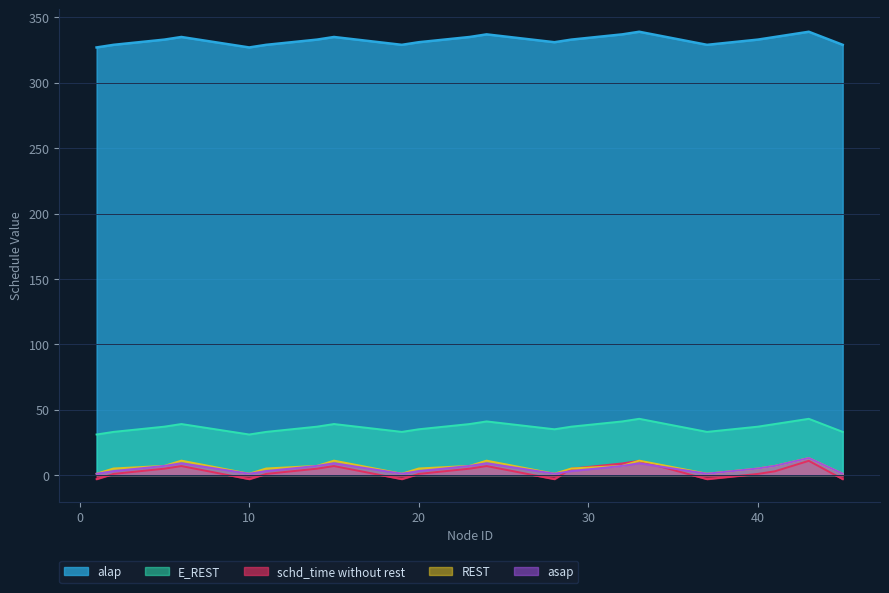

What is the total value across all series at 19?

360.9